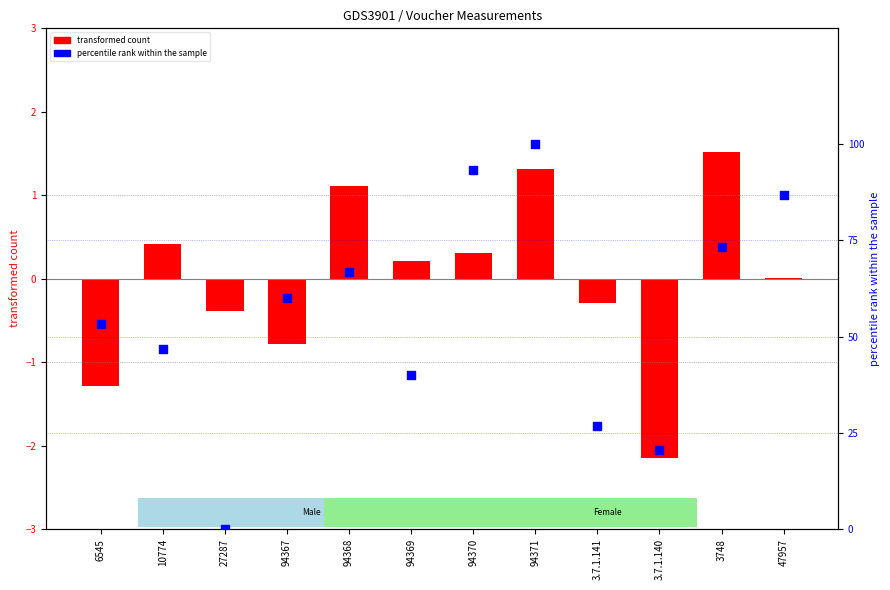

Is the value of transformed count (SL) at 94367 greater than the value of percentile rank (IO) at 94369?

No